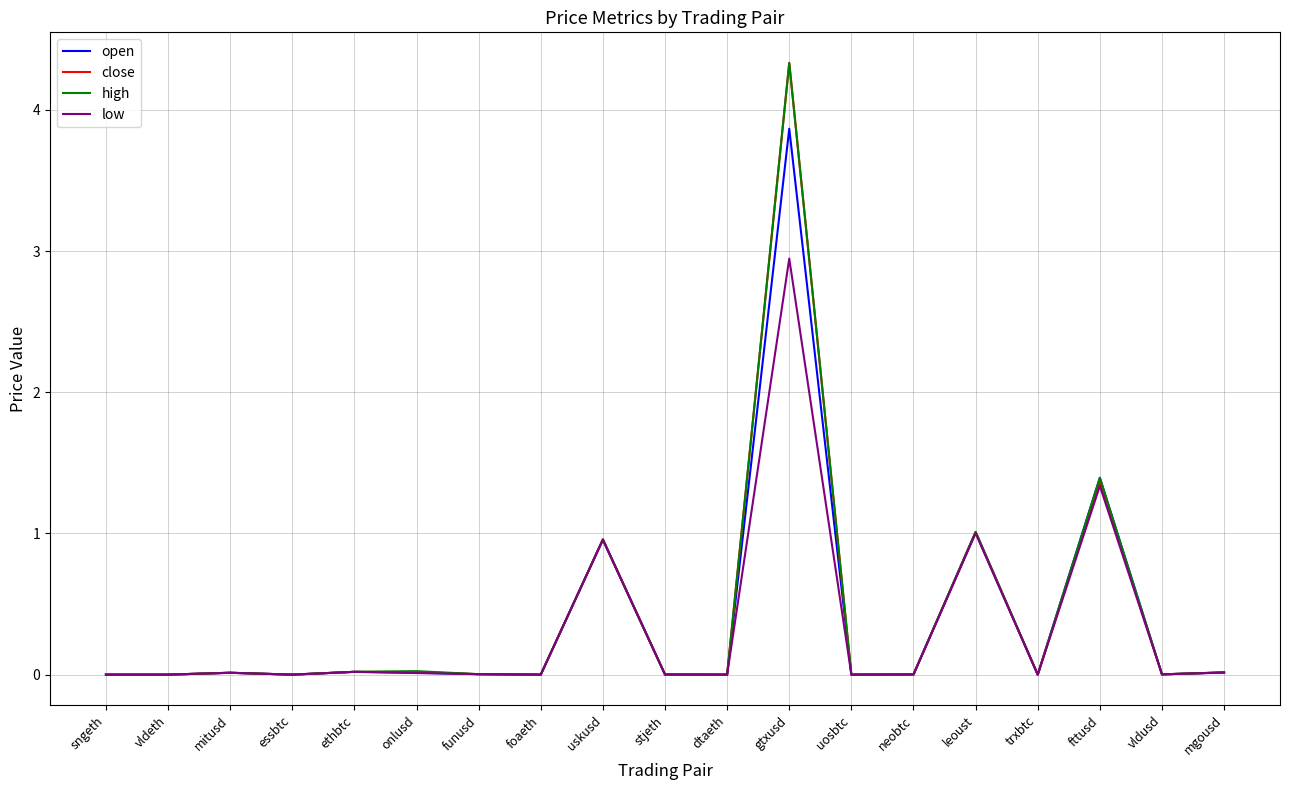

What is the maximum value for low?

2.9